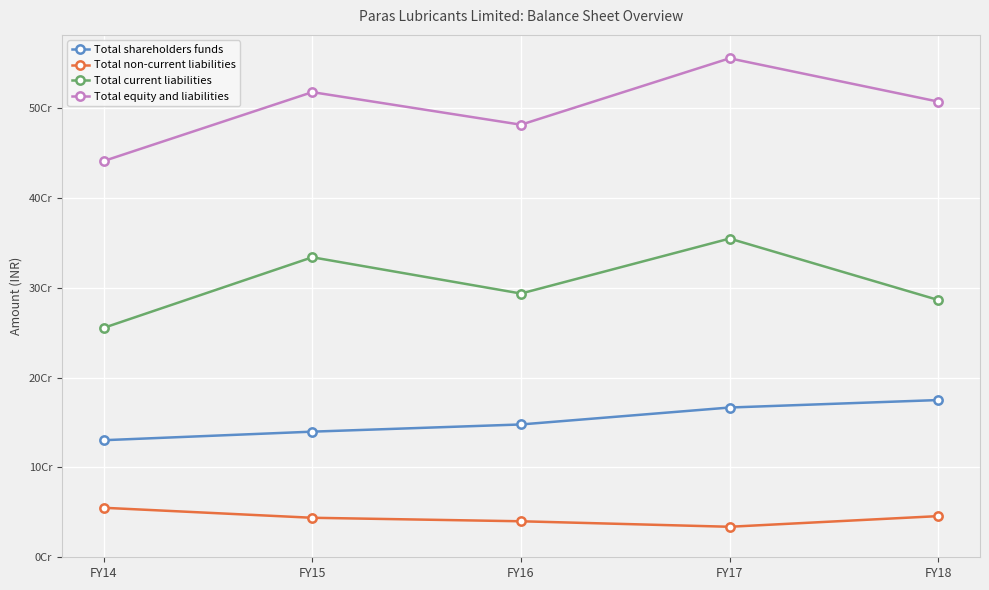

Which series has the widest spread of values?

Total equity and liabilities